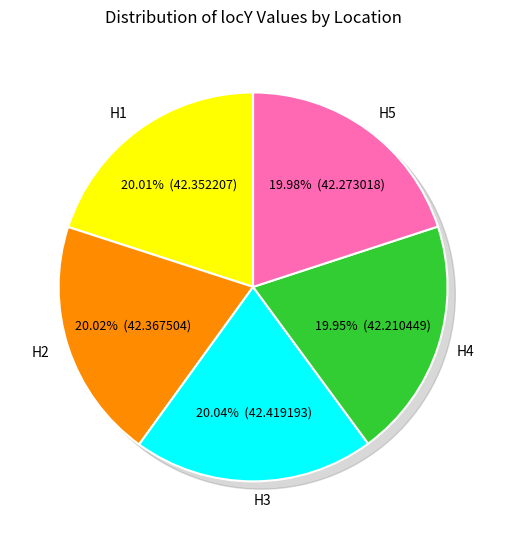

Is there a majority slice in this chart?

No